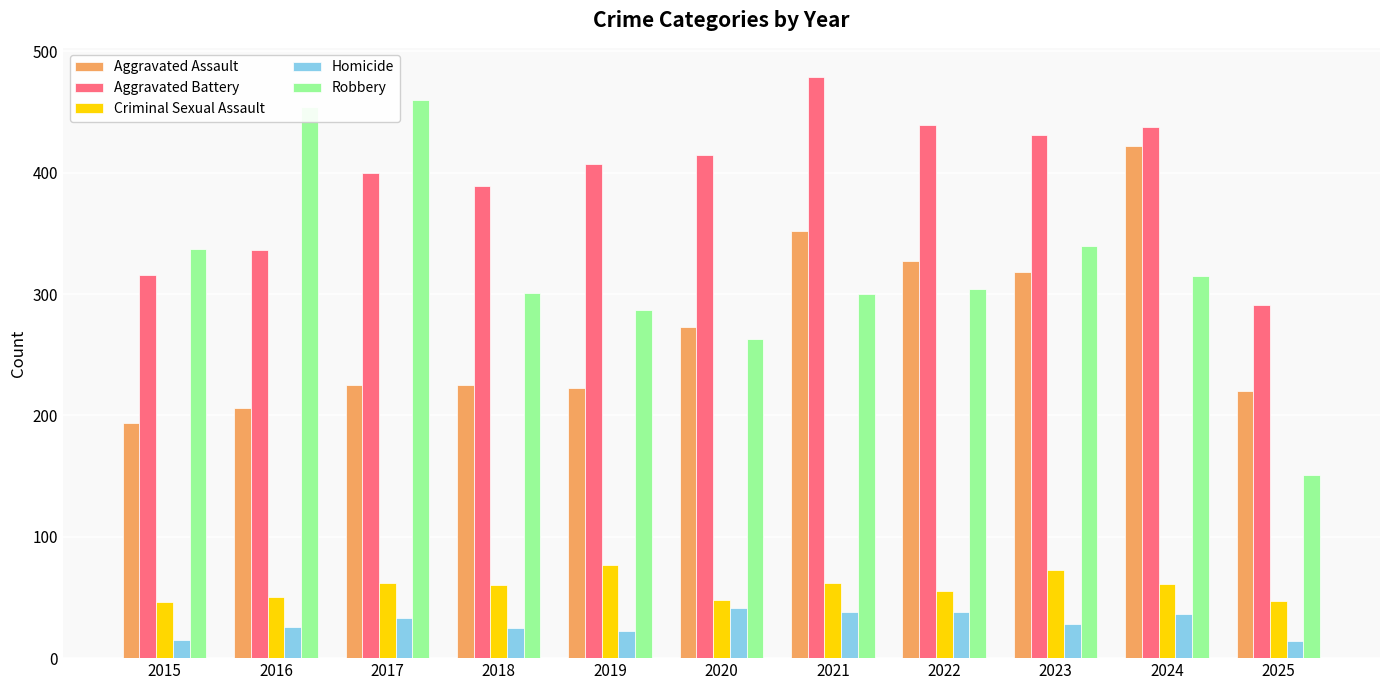

What is the difference between the maximum and second lowest values in the Aggravated Assault series?

216